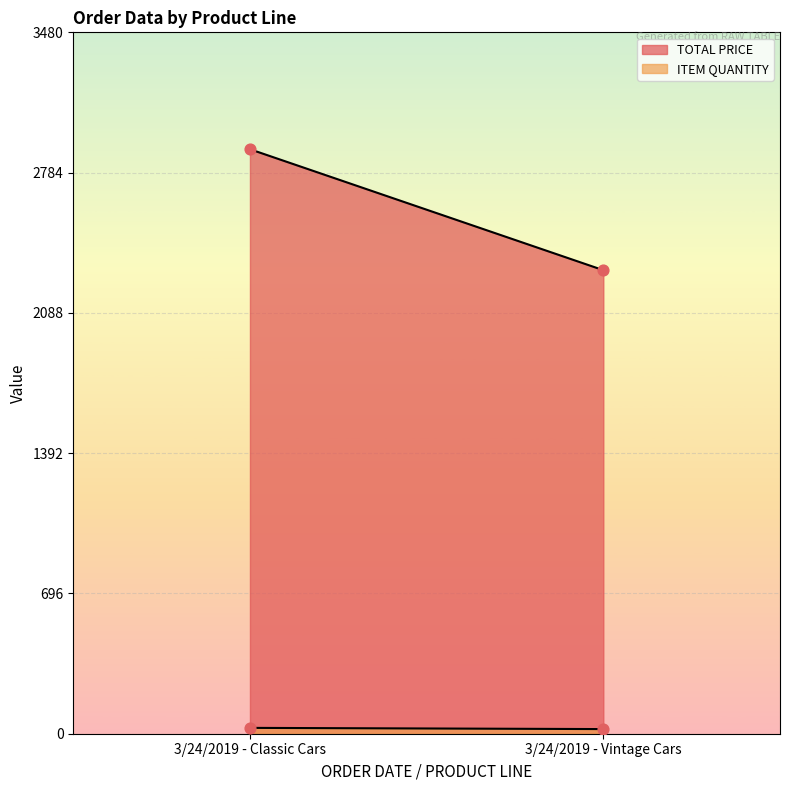

Which series contains the lowest Y value?

ITEM QUANTITY